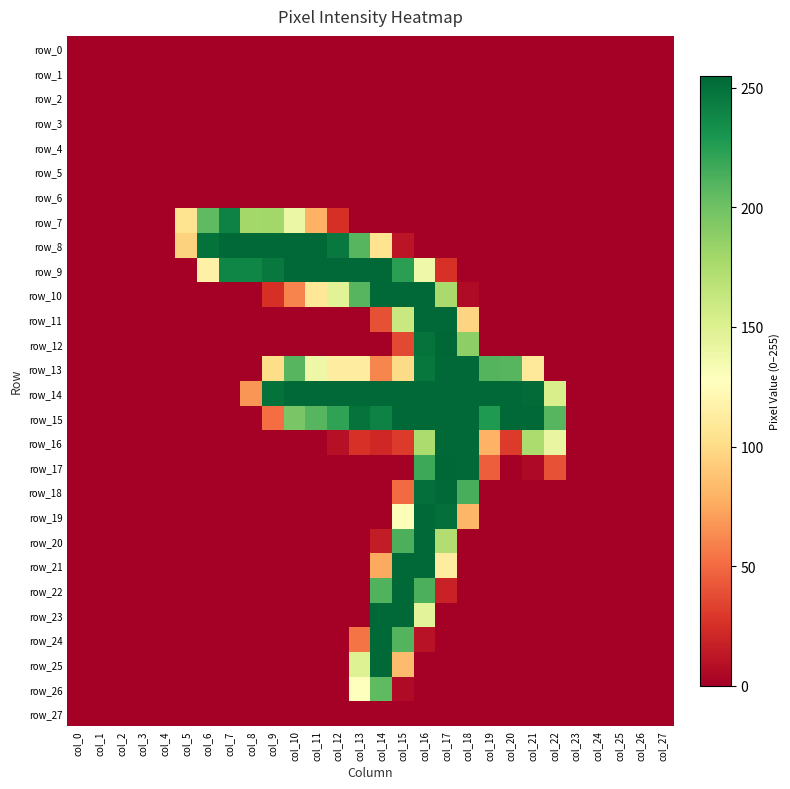

At col_16, list the series in order from smallest to largest.

row_0, row_1, row_2, row_3, row_4, row_5, row_6, row_7, row_8, row_25, row_26, row_27, row_24, row_9, row_23, row_16, row_22, row_17, row_13, row_12, row_18, row_10, row_11, row_14, row_15, row_19, row_20, row_21